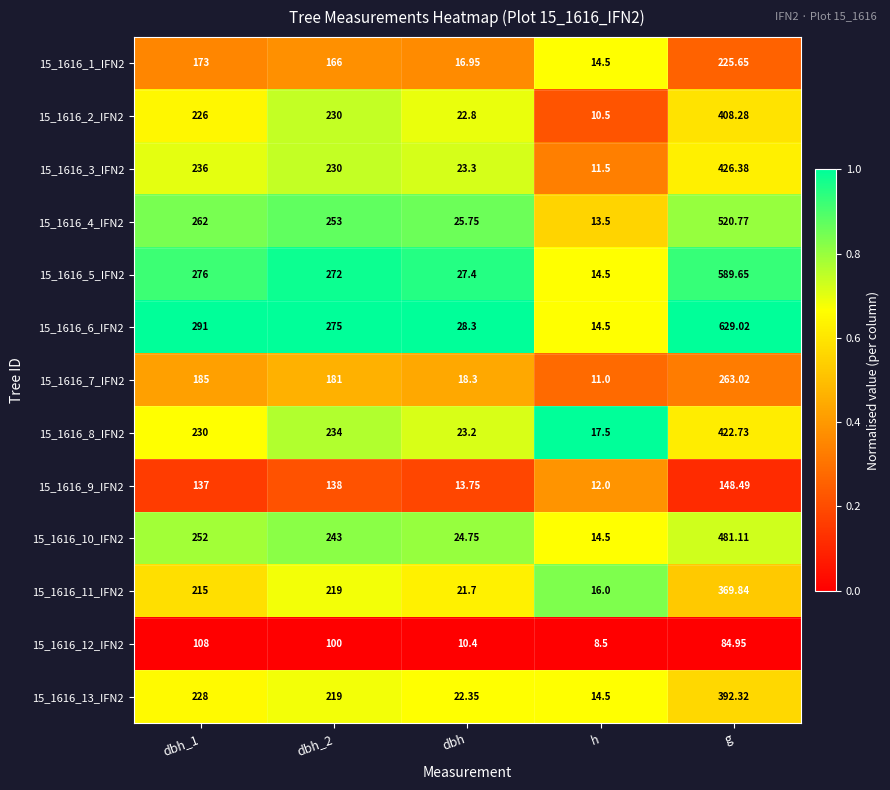

Which series has the largest total across all categories?

15_1616_6_IFN2